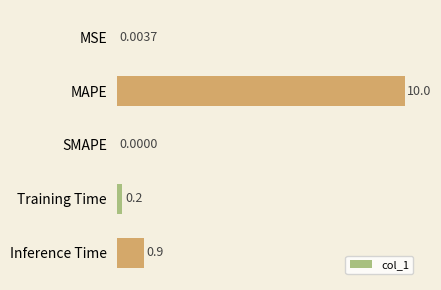

Between Training Time and SMAPE, which is larger?

Training Time